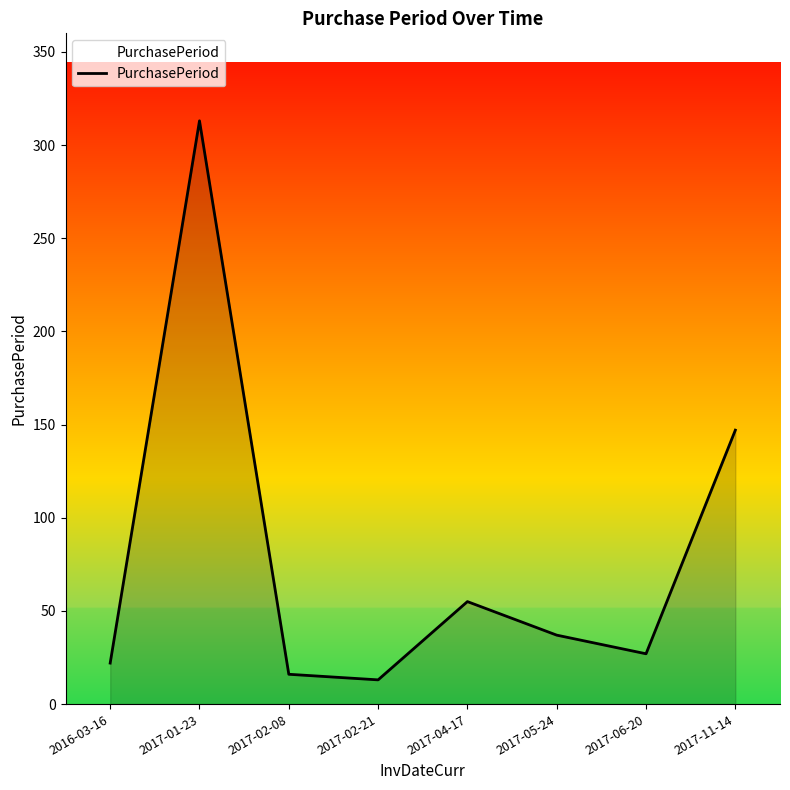

At which label is the value closest to 163?

2017-11-14